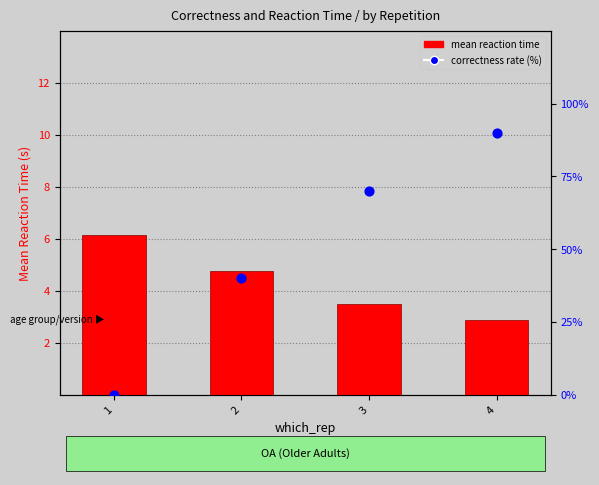

At how many categories does at least one series exceed 85?

1